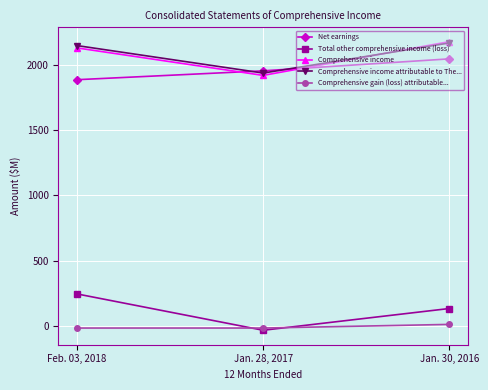

What is the greatest value displayed?

2181